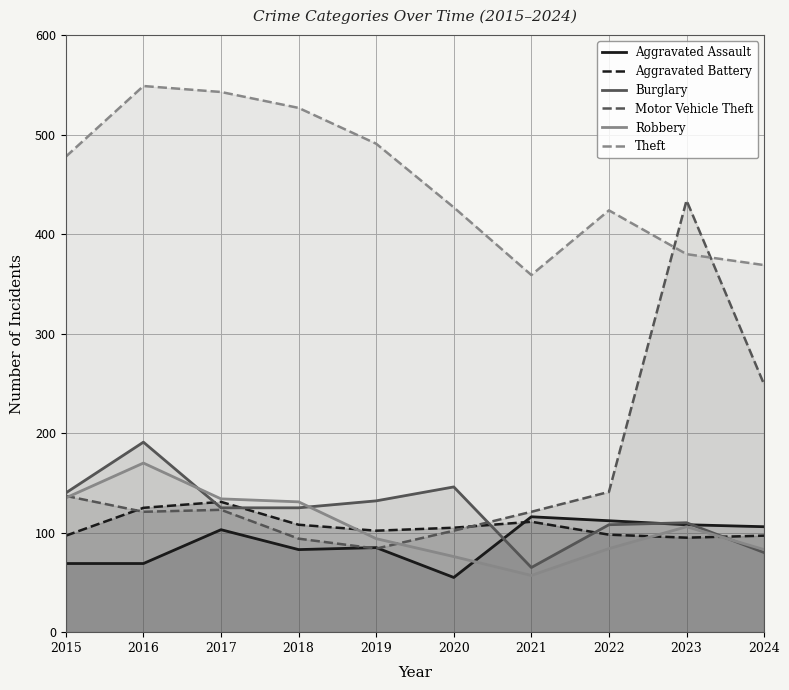

Reading left to right, list all the values displayed in this chart.

Aggravated Assault: 2015=69	2016=69	2017=103	2018=83	2019=85	2020=55	2021=116	2022=112	2023=108	2024=106
Aggravated Battery: 2015=97	2016=125	2017=131	2018=108	2019=102	2020=105	2021=111	2022=98	2023=95	2024=97
Burglary: 2015=140	2016=191	2017=125	2018=125	2019=132	2020=146	2021=65	2022=108	2023=110	2024=80
Motor Vehicle Theft: 2015=137	2016=121	2017=123	2018=94	2019=84	2020=102	2021=121	2022=141	2023=434	2024=249
Robbery: 2015=135	2016=170	2017=134	2018=131	2019=94	2020=76	2021=57	2022=84	2023=106	2024=83
Theft: 2015=478	2016=549	2017=543	2018=527	2019=491	2020=427	2021=359	2022=424	2023=380	2024=369